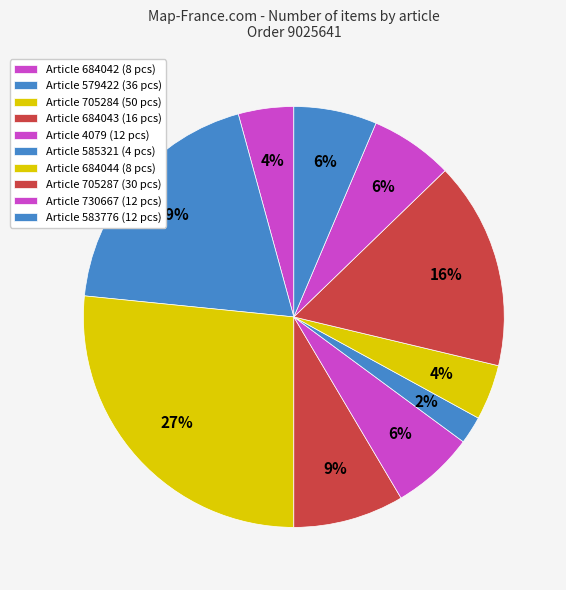

How many slices are in this pie chart?

10